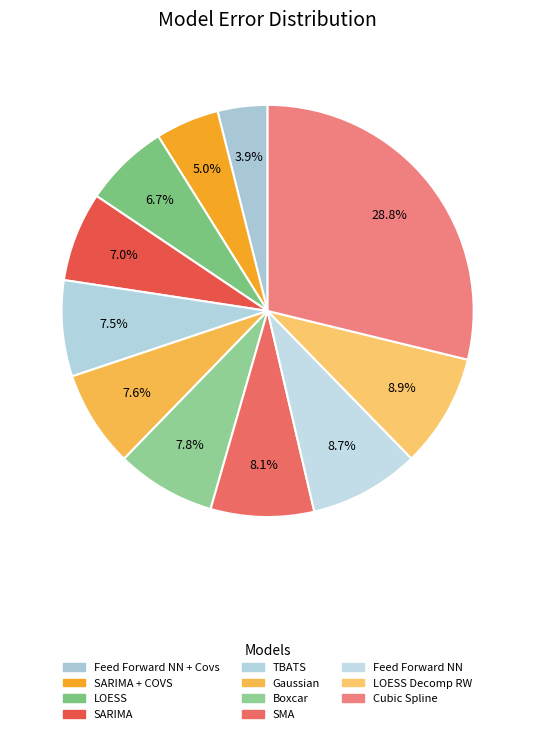

Is it true that TBATS is 13% of the pie?

False